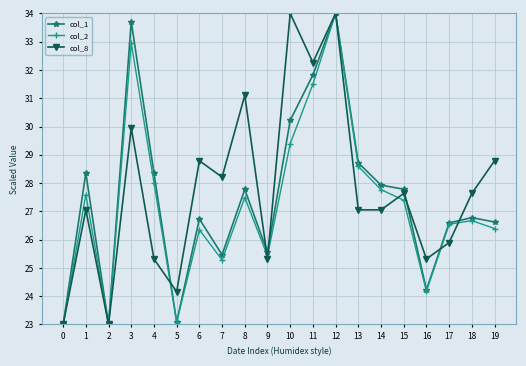

What is the maximum value shown in the chart?

34.0